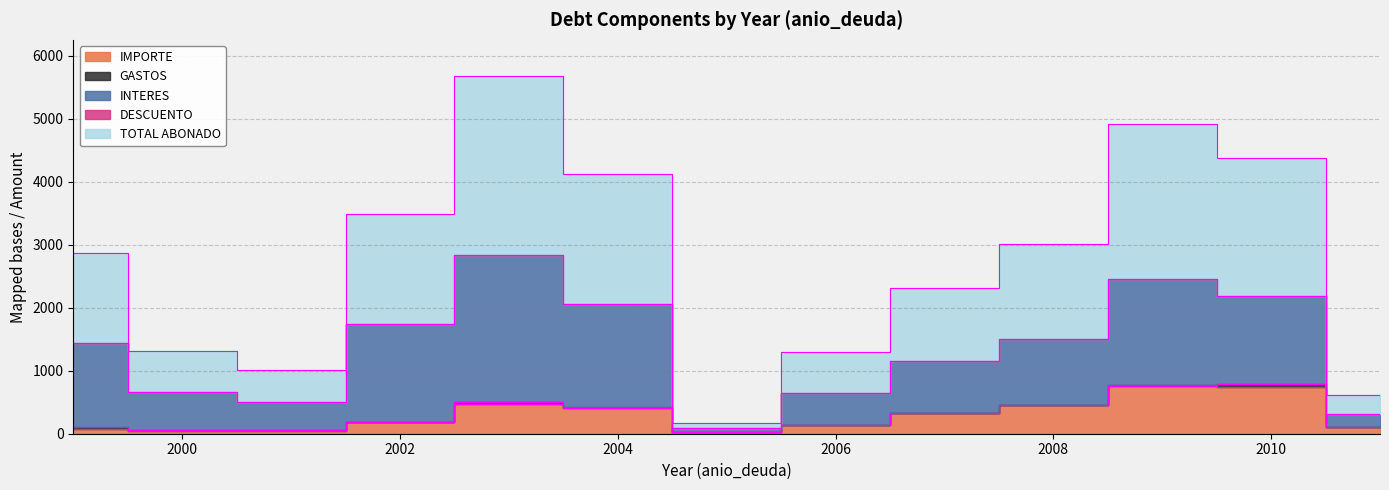

What is the difference between the maximum and minimum values in the GASTOS series?

44.7